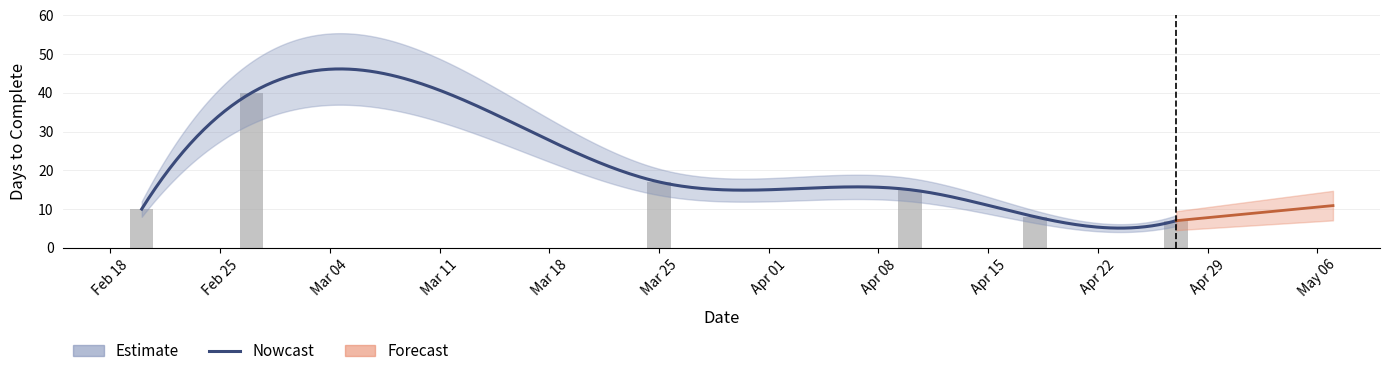

How many bars are there in total?

6